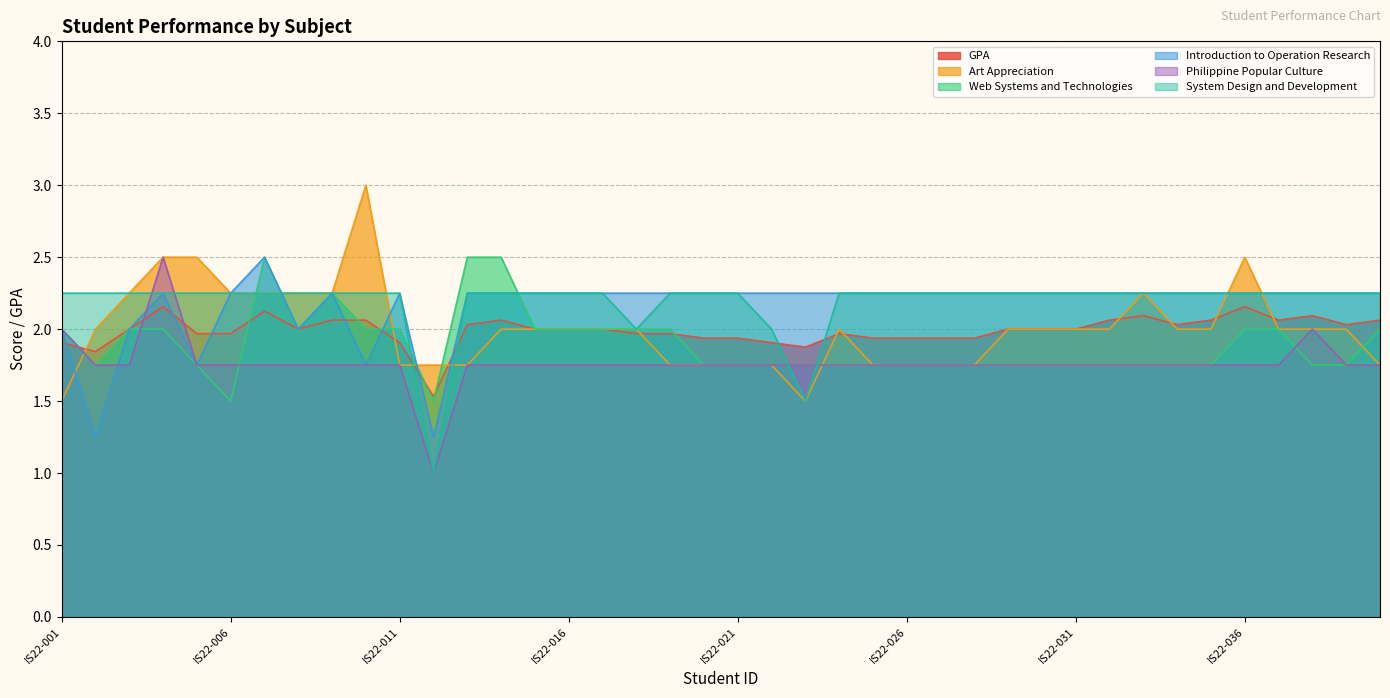

Between which two adjacent categories do Philippine Popular Culture and Web Systems and Technologies first intersect?

IS22-003 and IS22-004